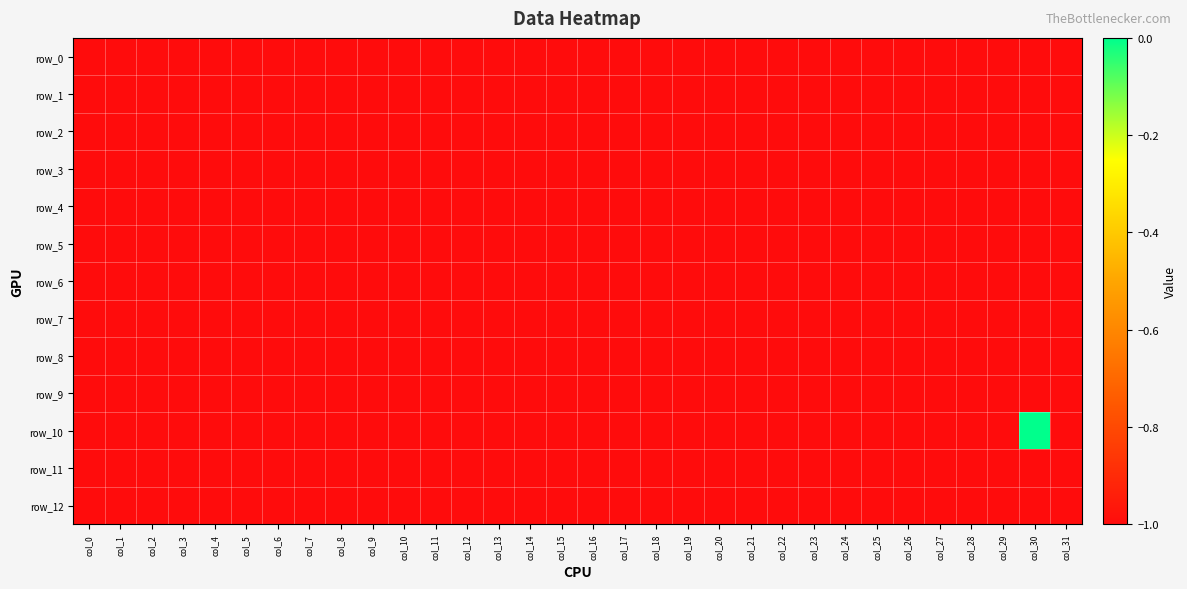

At which category is the sum across all series the highest?

col_30